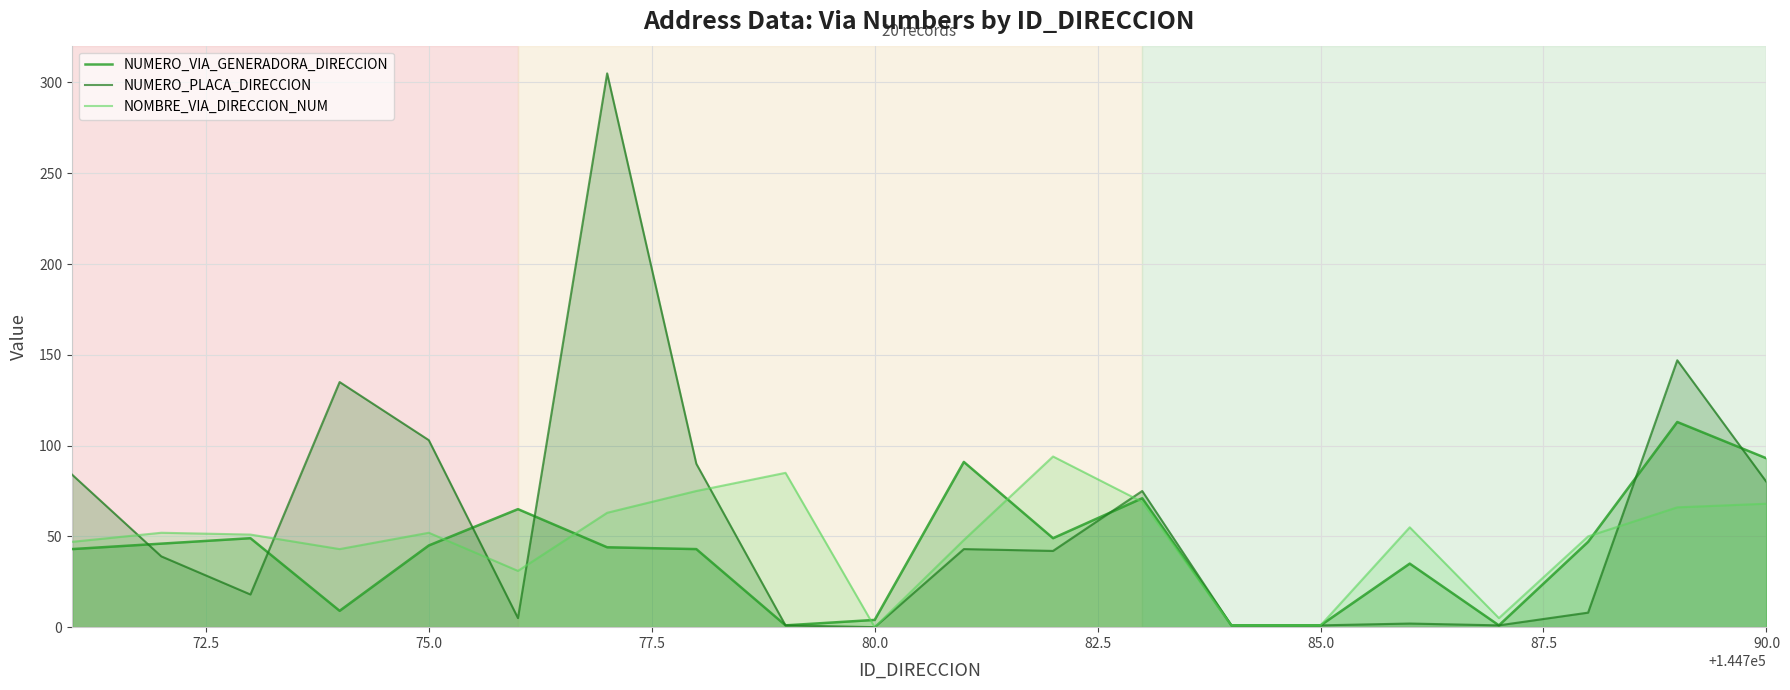

How many series are shown in this chart?

3